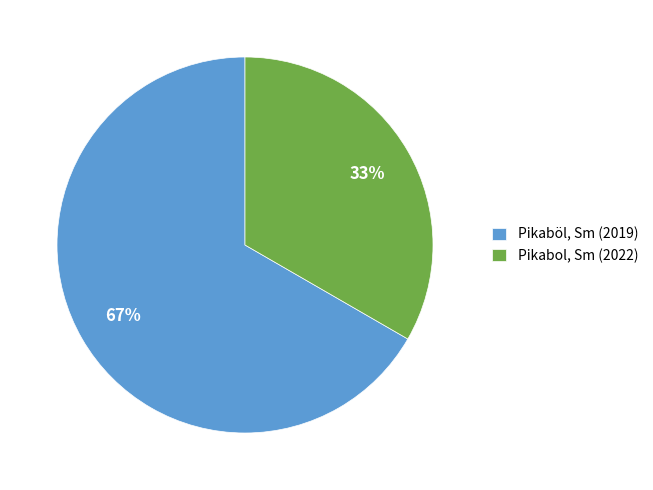

To the nearest percent, what percentage of the pie is Pikaböl, Sm (2019)?

67%